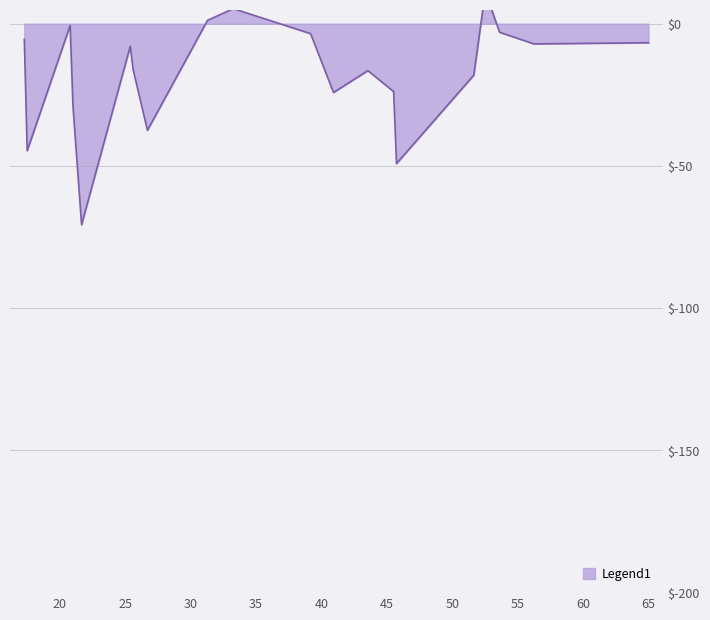

What is the value of the 18th point from the left?

-0.6